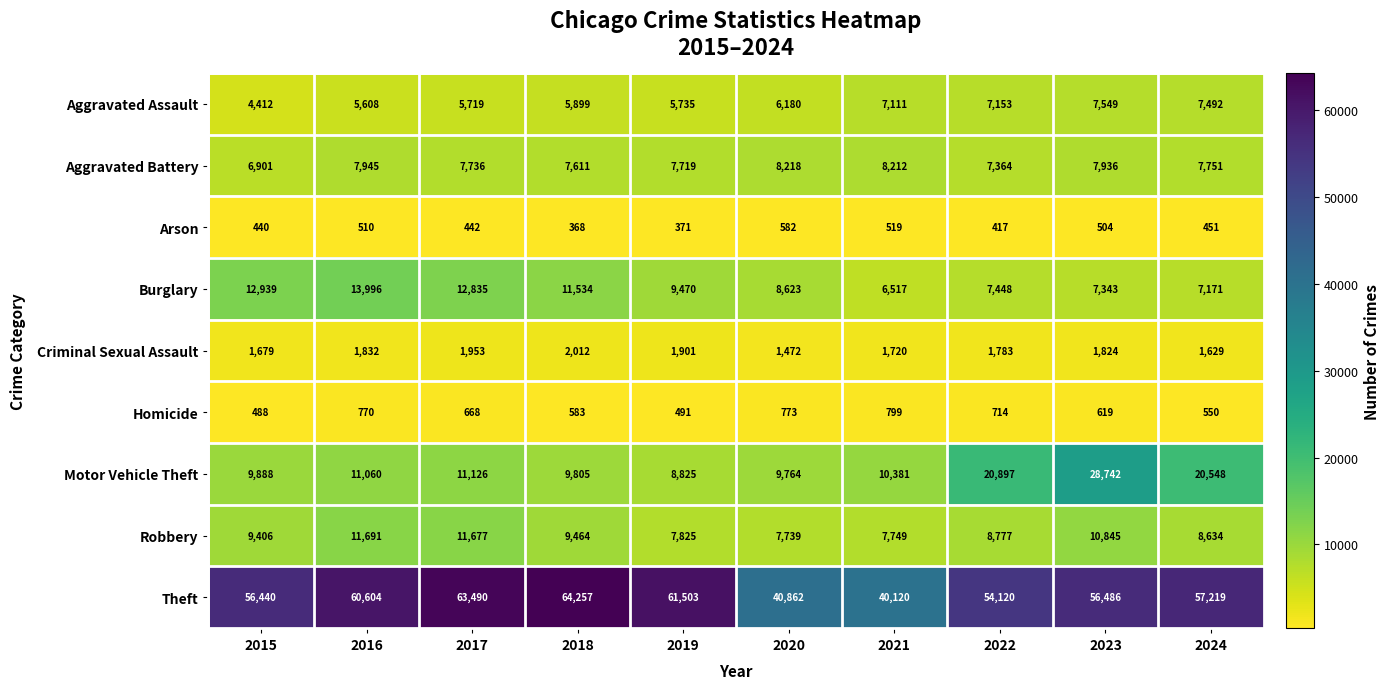

What is the greatest value displayed?

64257